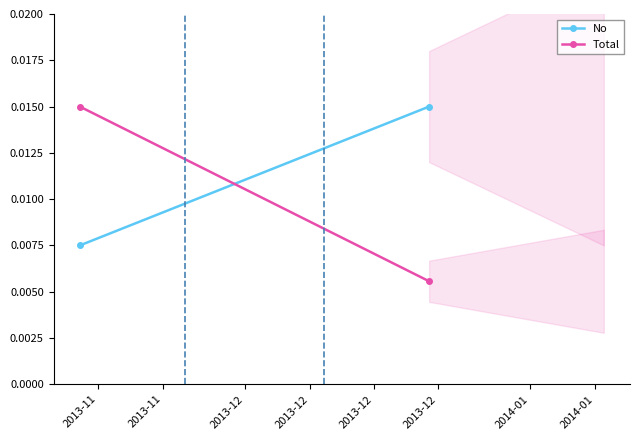

Which series has the largest total across all categories?

No